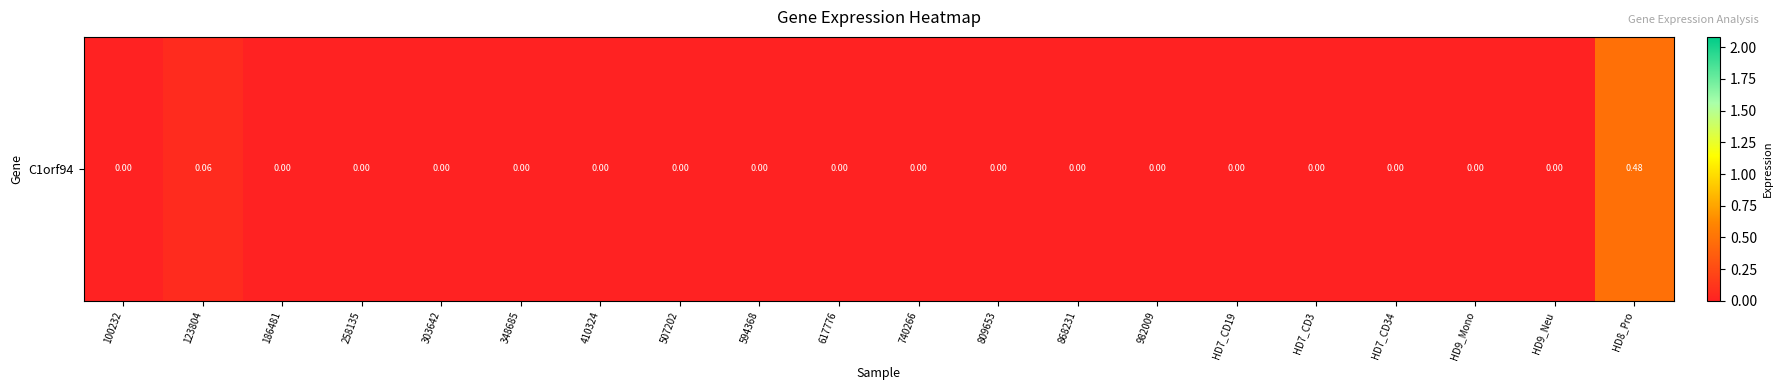

What is the sum of all values?

0.5